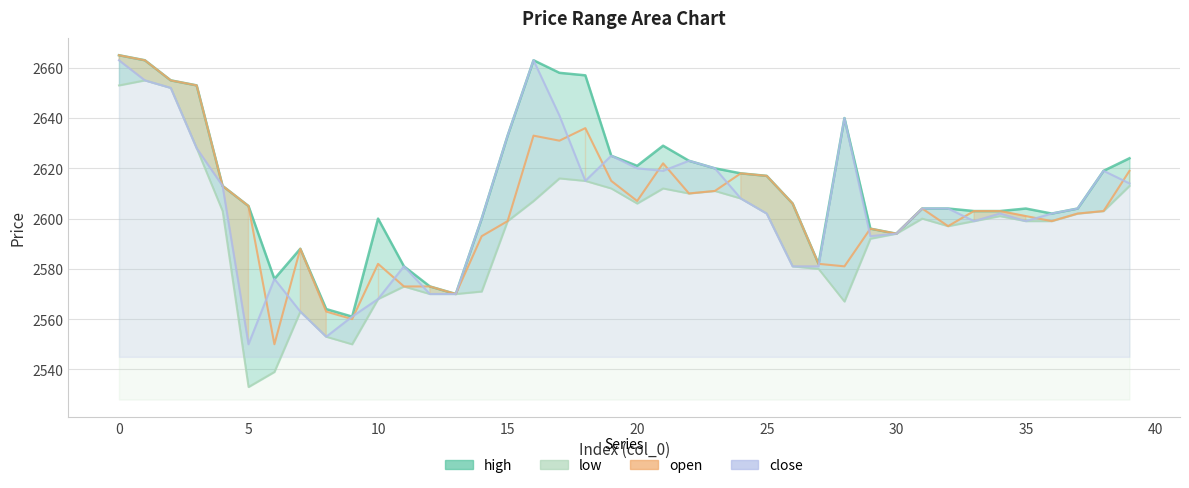

What are all the series names shown in the legend?

high, low, open, close